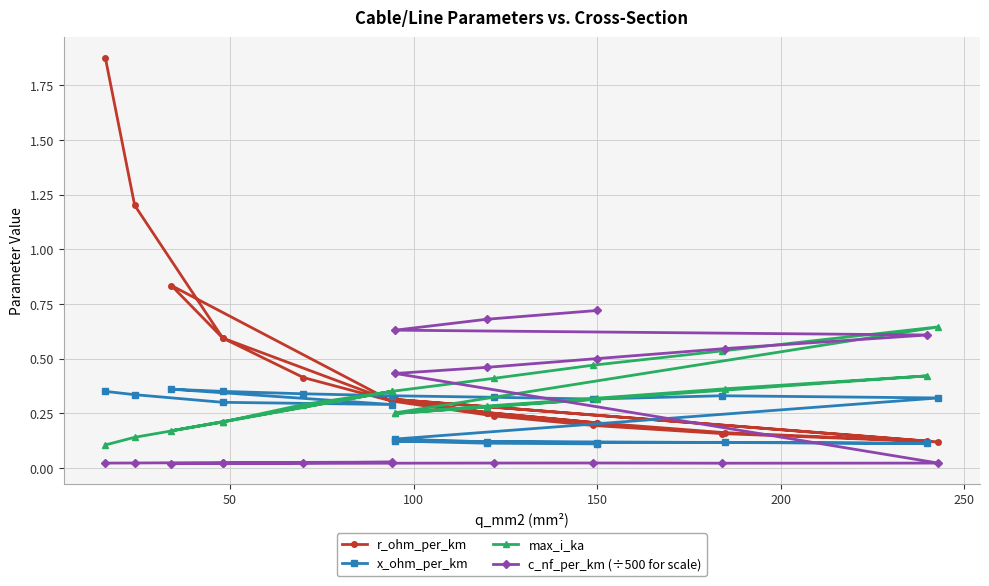

Count the number of data series in this chart.

4